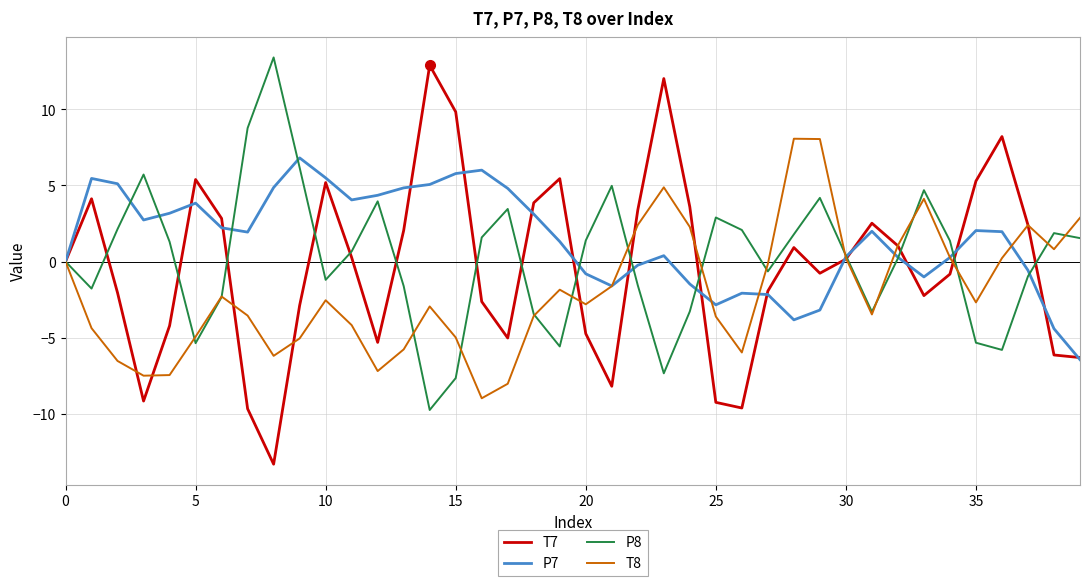

Which series has the largest range (max minus min)?

T7